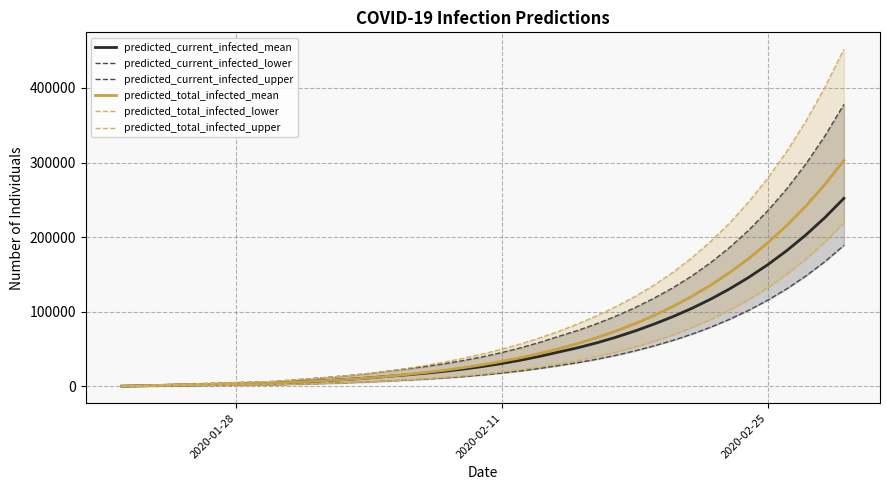

What is the maximum value for predicted_total_infected_mean?

302707